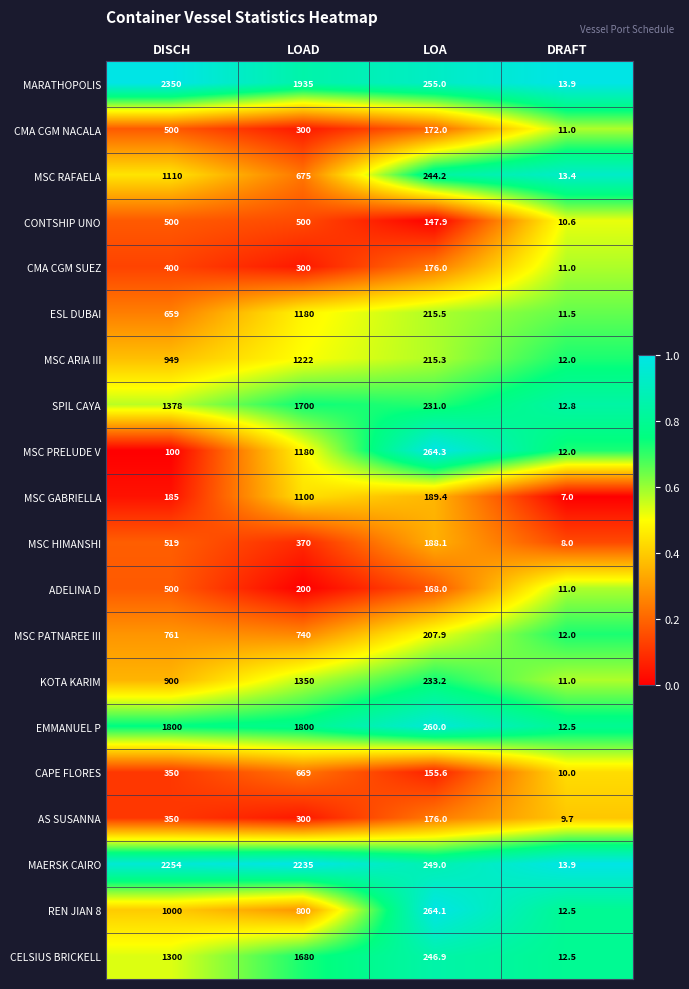

Rank the categories by SPIL CAYA value from highest to lowest.

LOAD, DISCH, LOA, DRAFT